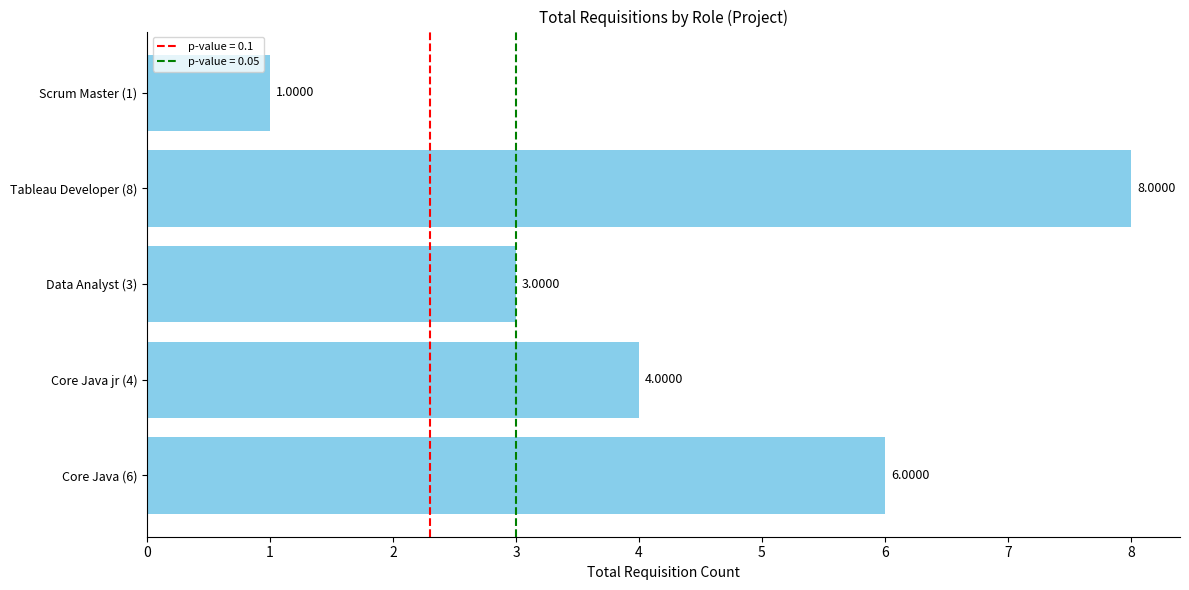

List the labels in order of value, smallest first.

Scrum Master (1), Data Analyst (3), Core Java jr (4), Core Java (6), Tableau Developer (8)